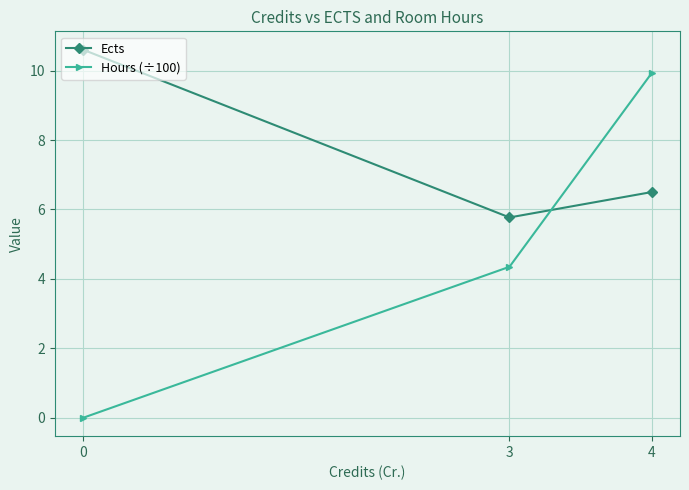

Count the number of categories in the chart.

3